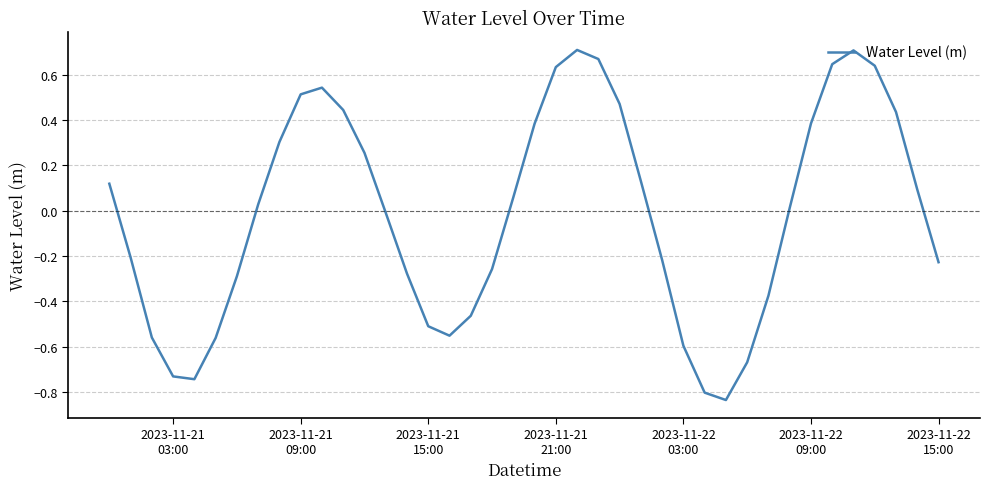

Is this an area chart (filled region under the line)?

No